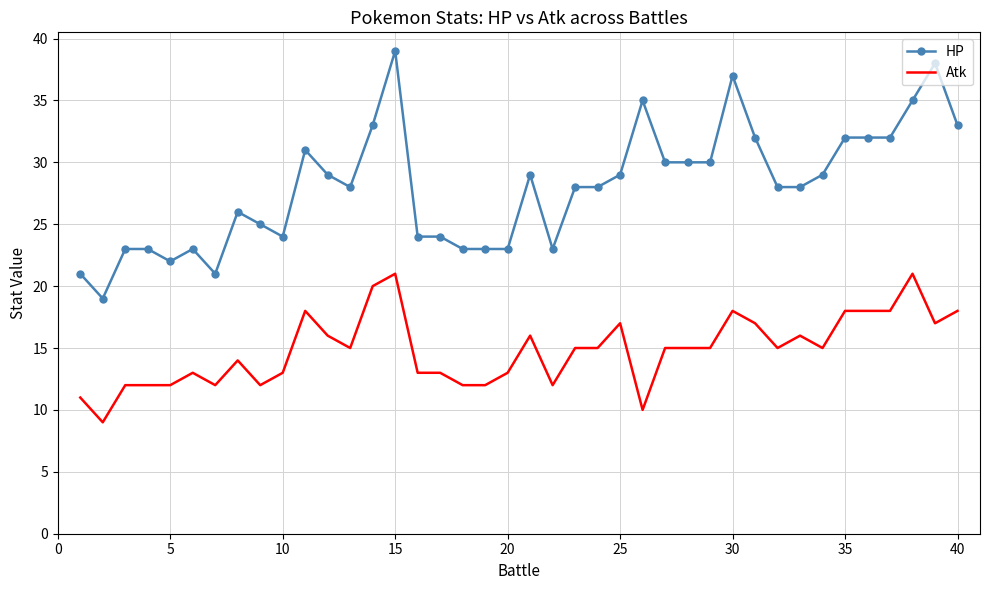

Rank the series by their average value, from highest to lowest.

HP, Atk